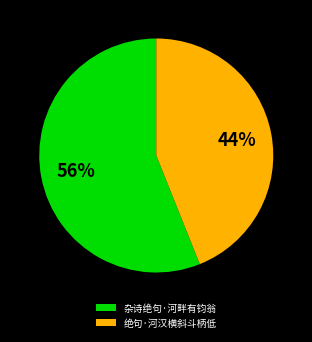

What is the ratio of the value at 绝句·河汉横斜斗柄低 to the value at 杂诗绝句·河畔有钧翁?

0.8